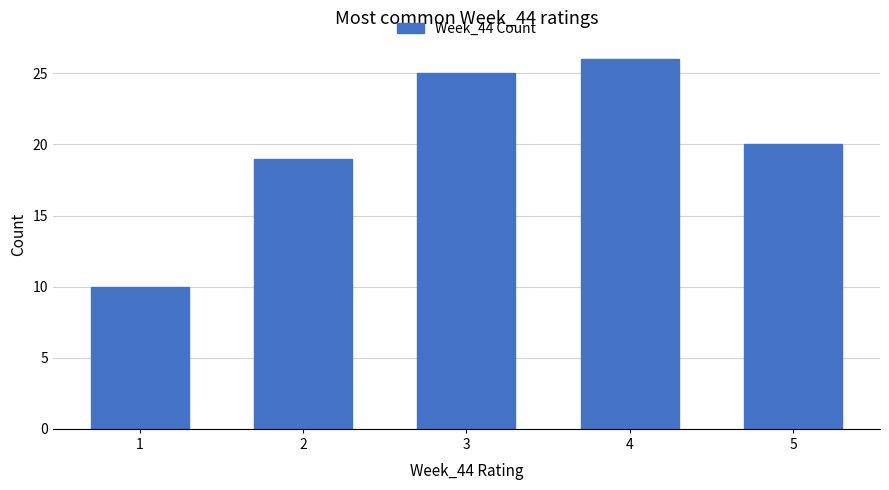

Reading right to left, extract all data points from this chart.

20	26	25	19	10